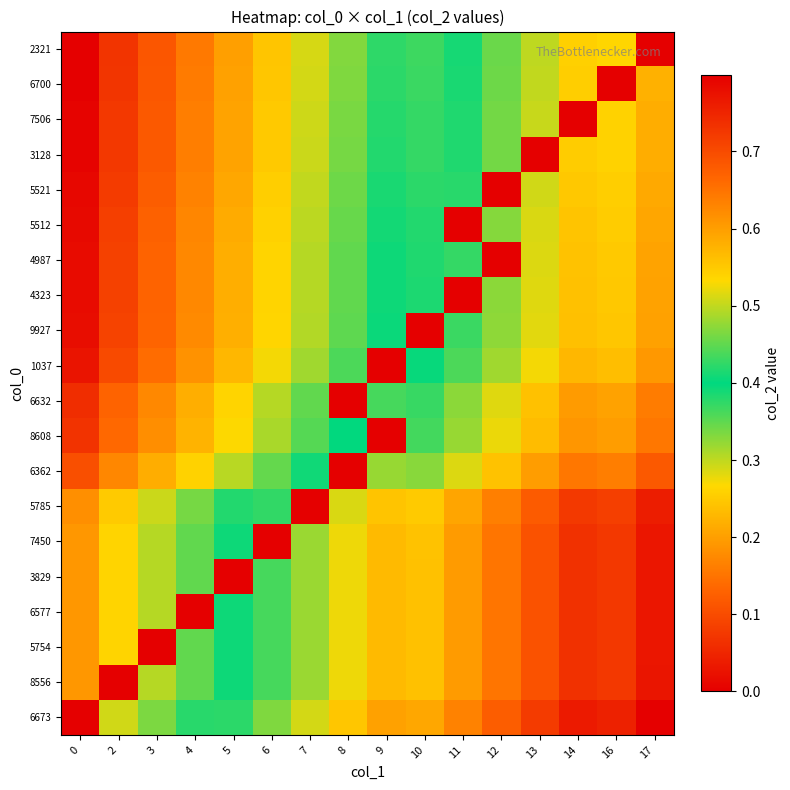

What is the maximum value shown in the chart?

0.8